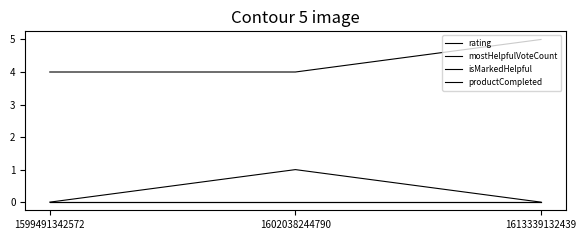

Between 1602038244790 and 1613339132439, which series saw the biggest shift?

rating